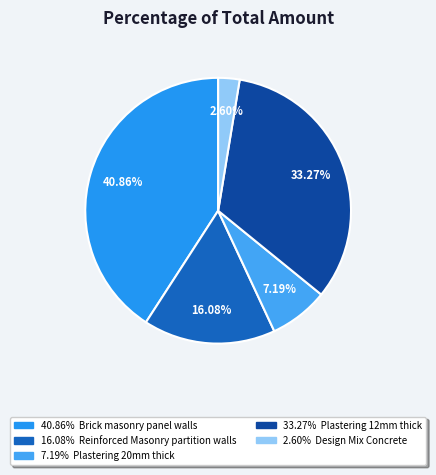

How many segments does this pie chart have?

5